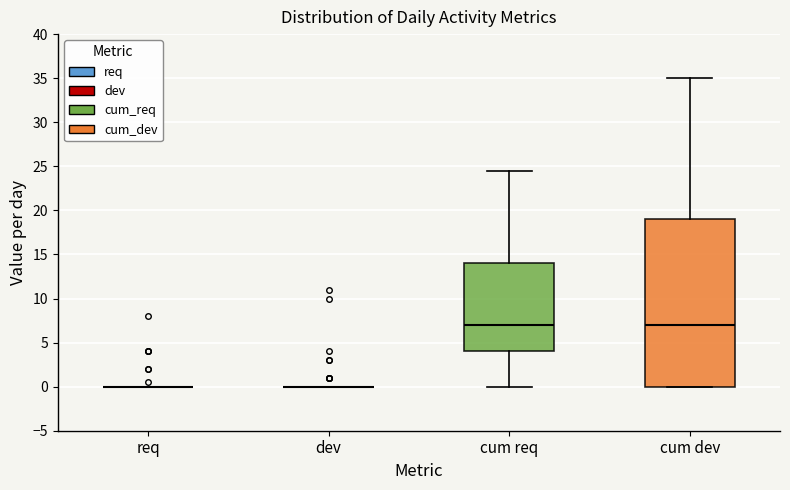

Reading left to right, read every box against the y-axis: the position of its median line, the range the box covers, and the ends of its whiskers. The values are not printed on the chart, so give them approximately, as read against the axis.

req: box collapsed to a line at 0.0, whiskers 0.0 to 0.0
dev: box collapsed to a line at 0.0, whiskers 0.0 to 0.0
cum req: median 7.0, box 4.0 to 14.0, whiskers 0.0 to 24.5
cum dev: median 7.0, box 0.0 to 19.0, whiskers 0.0 to 35.0